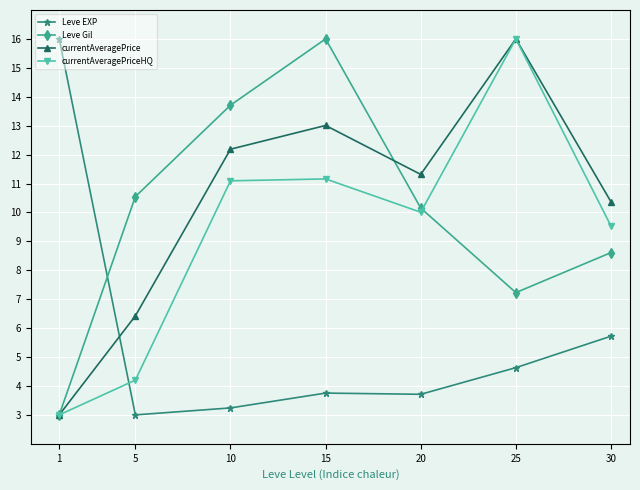

How many categories are shown in the chart?

7